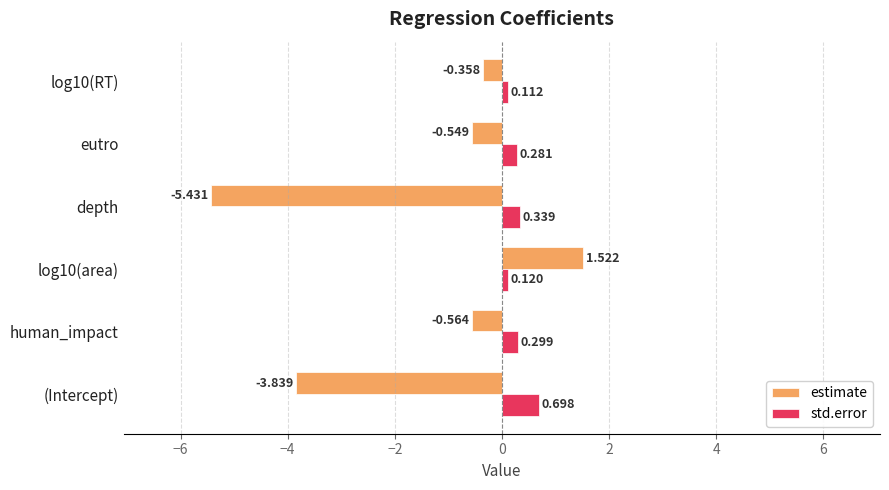

Which category has the lowest value in the estimate series?

depth